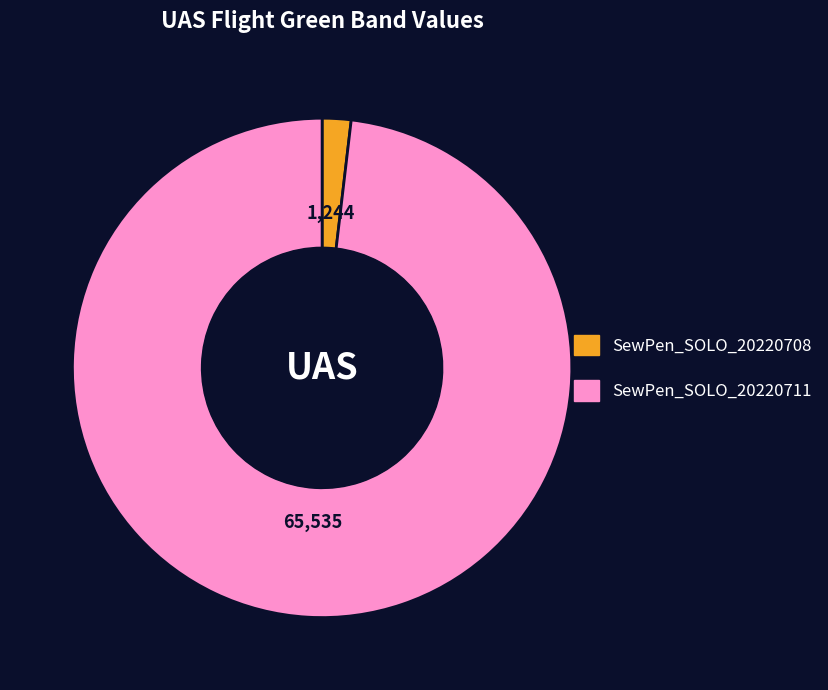

Does SewPen_SOLO_20220711 account for over 50% of the chart?

Yes